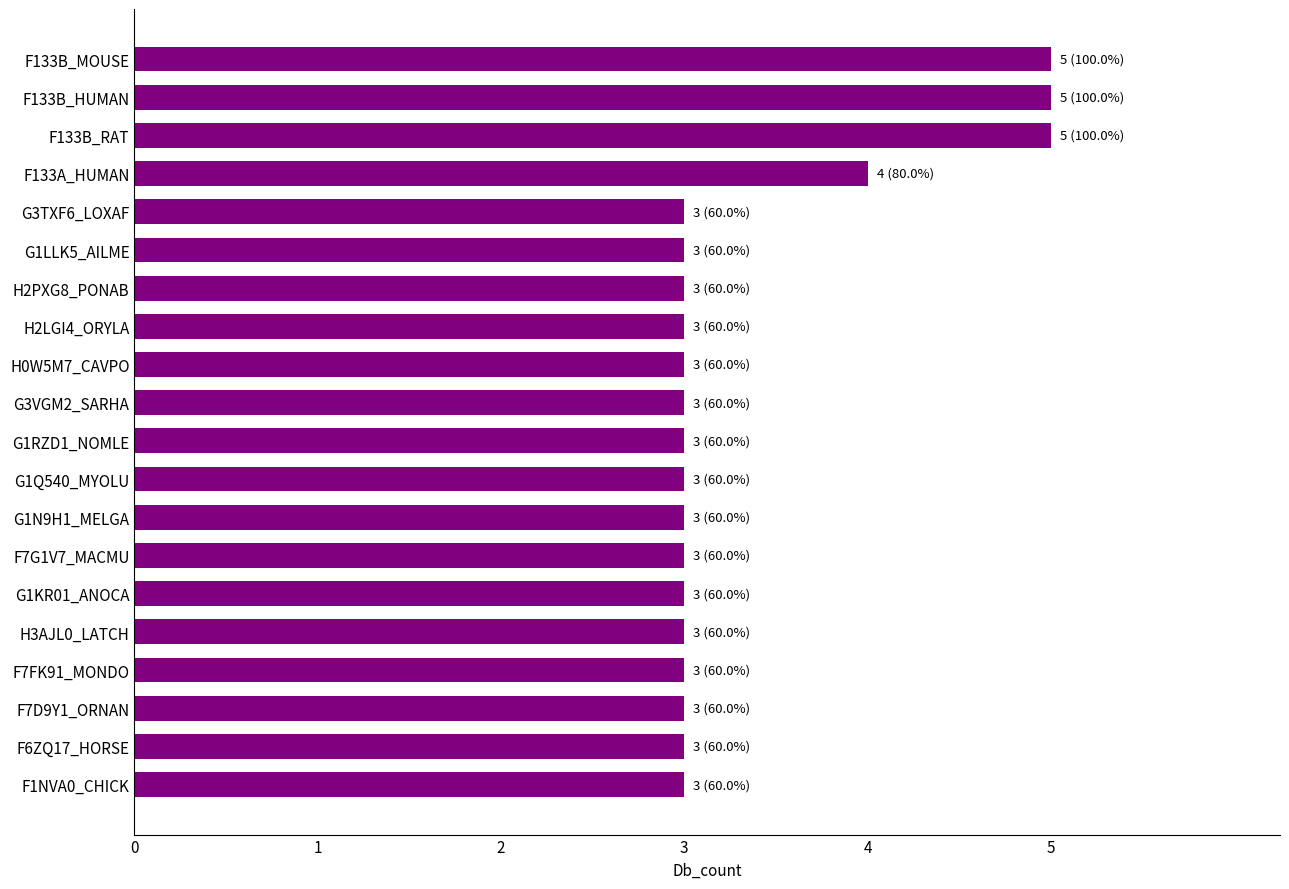

How many bars are there in total?

20